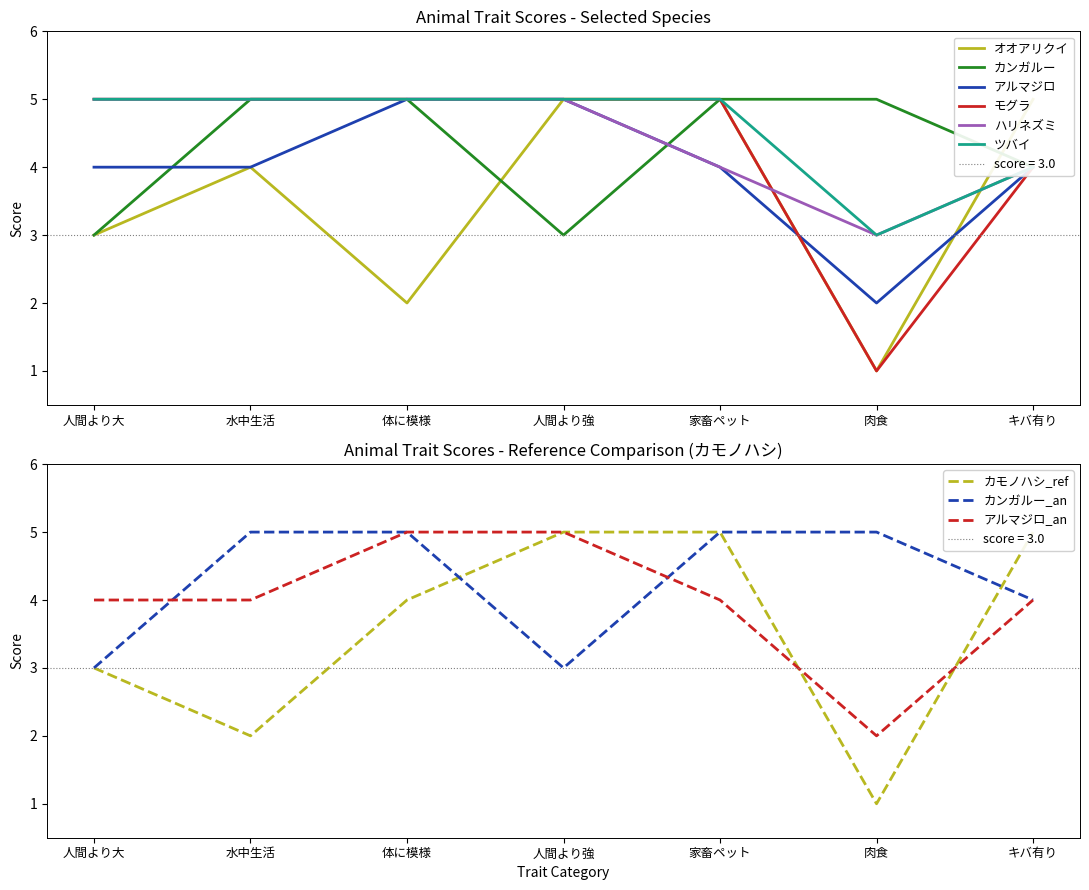

How many interior local valleys does the ハリネズミ series have?

1